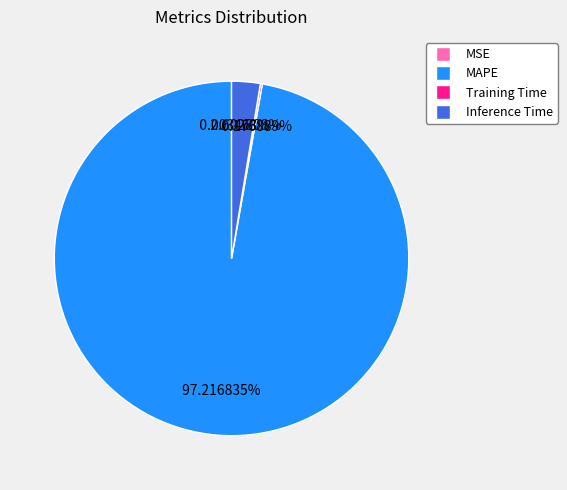

Is there a majority slice in this chart?

Yes